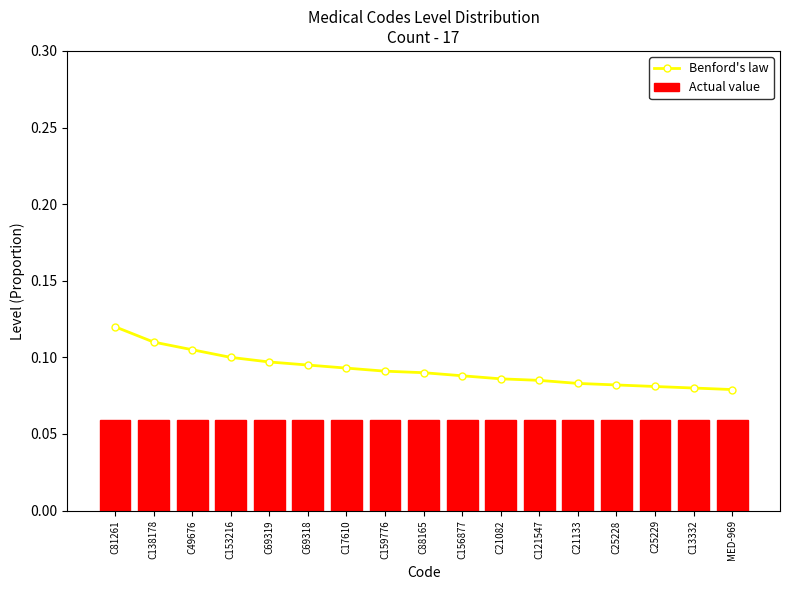

Reading left to right, list all the values displayed in this chart.

Benford's law: 0.1	0.1	0.1	0.1	0.1	0.1	0.1	0.1	0.1	0.1	0.1	0.1	0.1	0.1	0.1	0.1	0.1
Actual value: 0.1	0.1	0.1	0.1	0.1	0.1	0.1	0.1	0.1	0.1	0.1	0.1	0.1	0.1	0.1	0.1	0.1